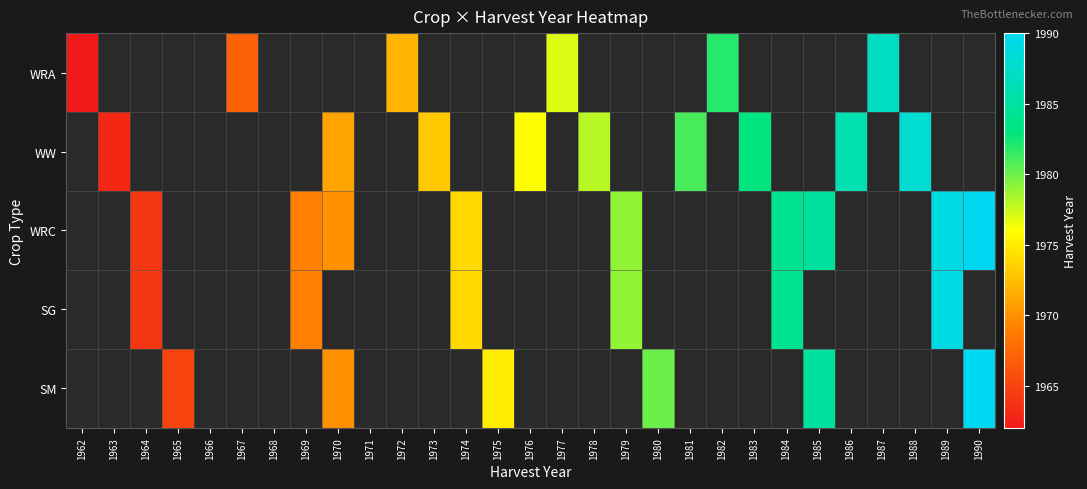

Is the value of SM at 1964 greater than the value of WW at 1974?

No